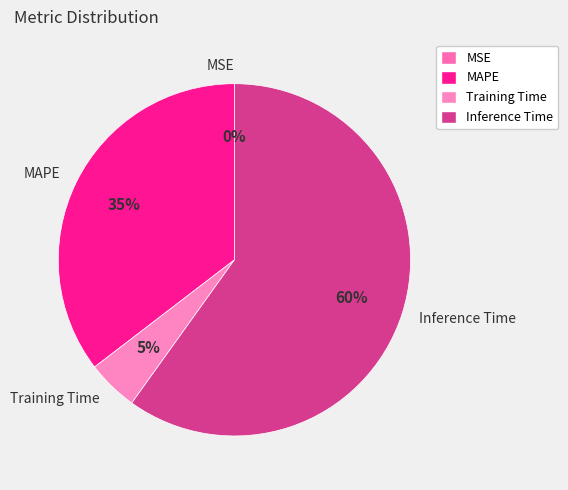

Is the sum of Inference Time and MAPE greater than half?

Yes